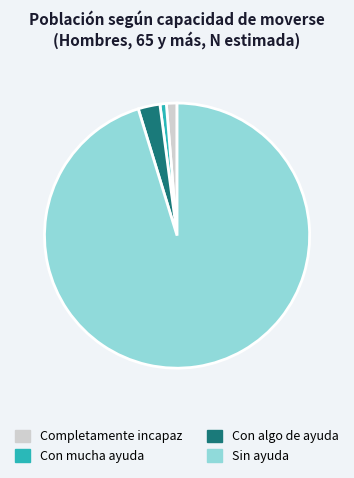

How many segments does this pie chart have?

4